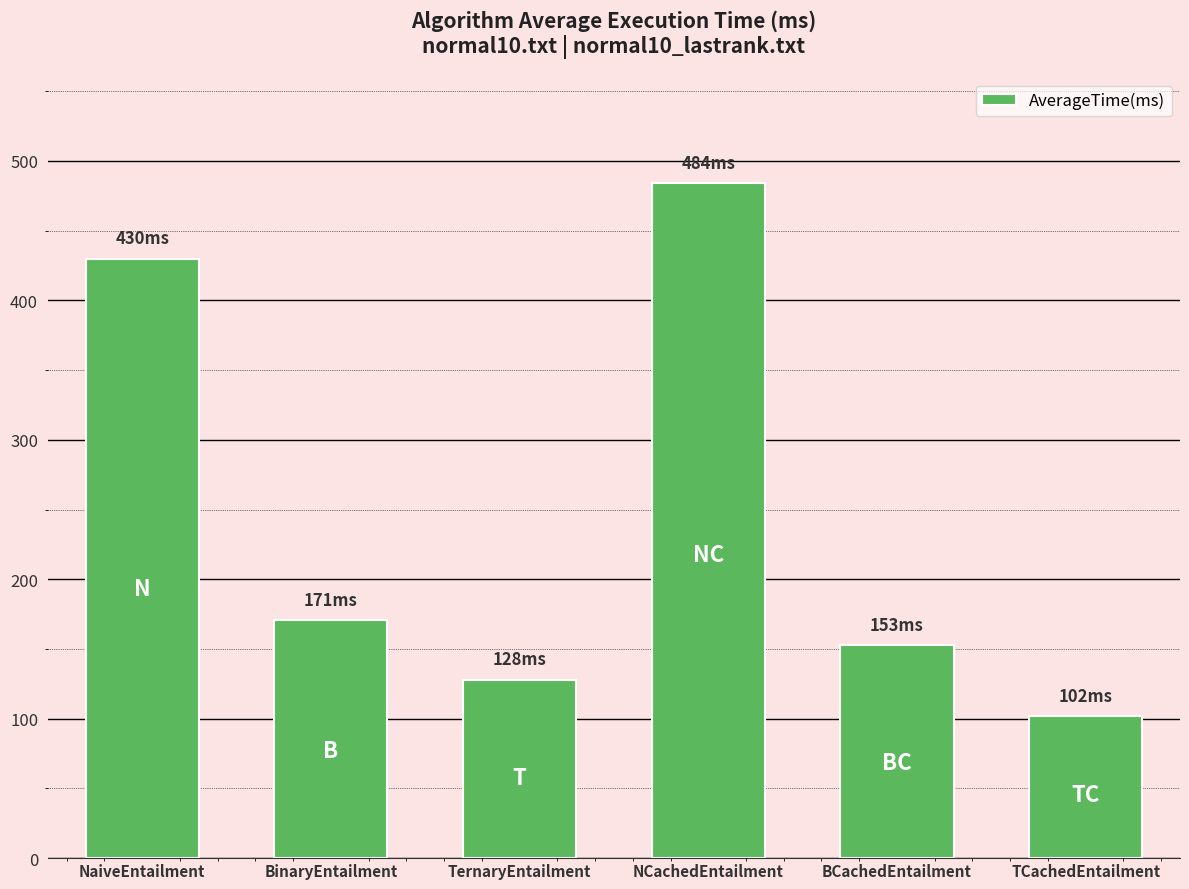

What is the label of the 4th bar from the left?

NCachedEntailment